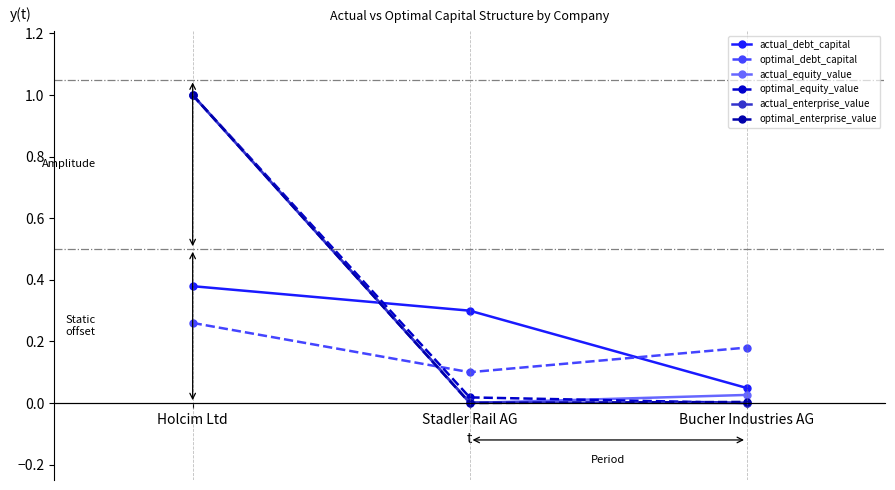

Which category has the highest value across all series?

Holcim Ltd